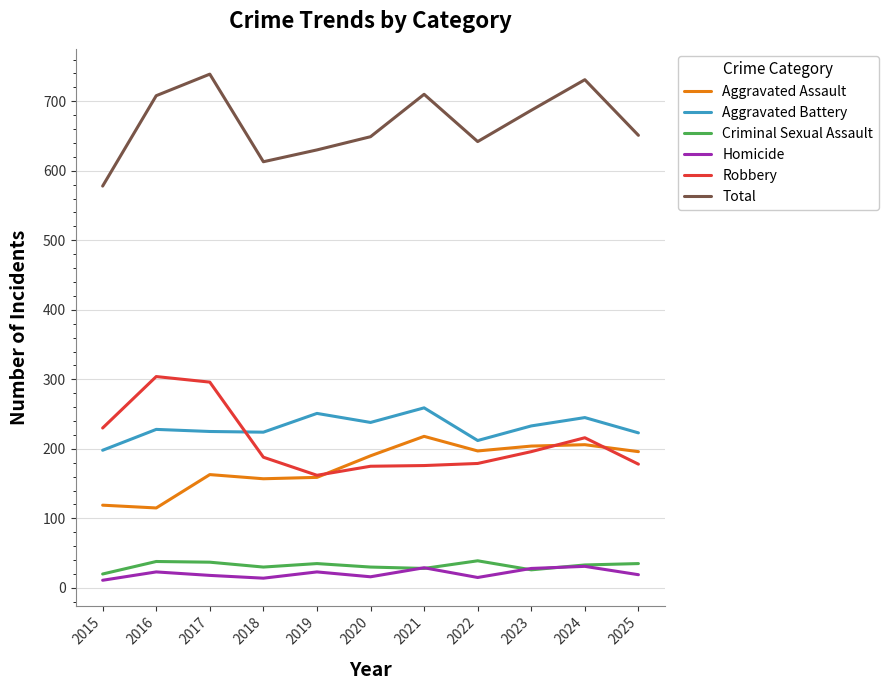

At which label does Robbery reach its minimum?

2019